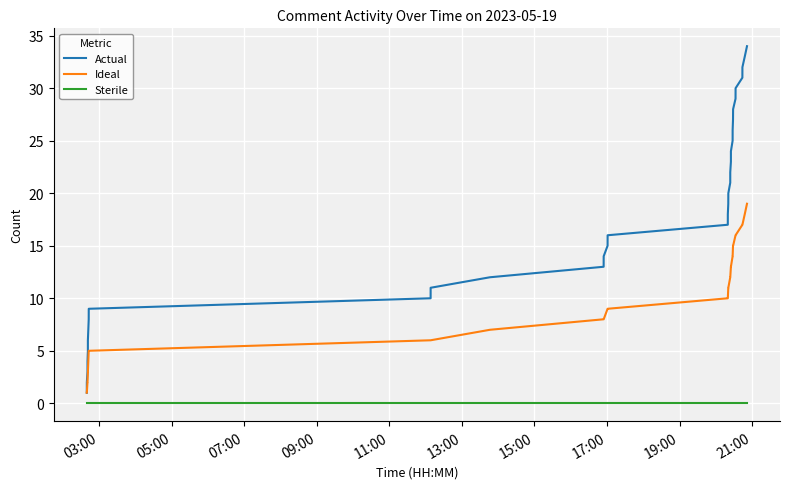

Which series has the largest total across all categories?

Actual